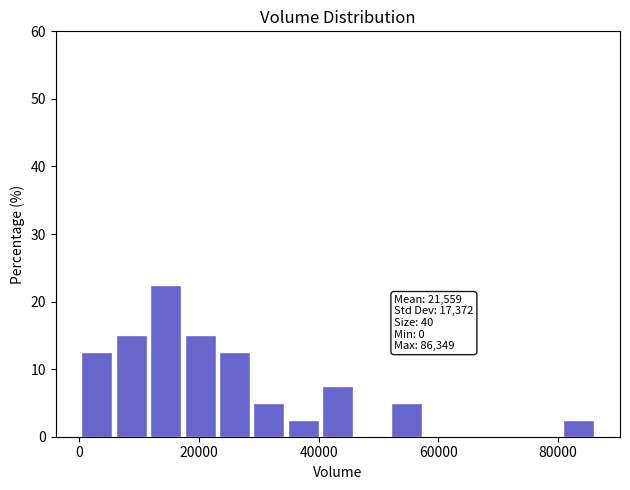

Read against the x-axis, roughly where is the centre of the tallest bar?

14000